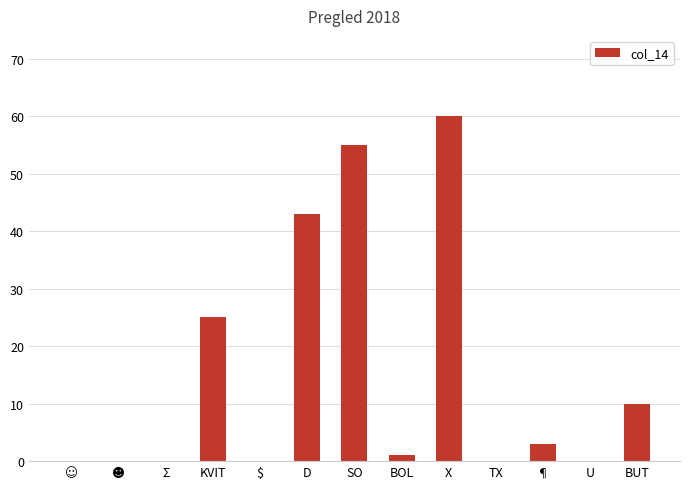

At which label is the value closest to 30?

KVIT